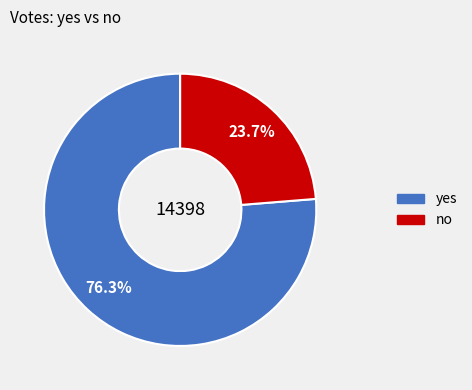

What percentage is the no slice, to the nearest percent?

24%